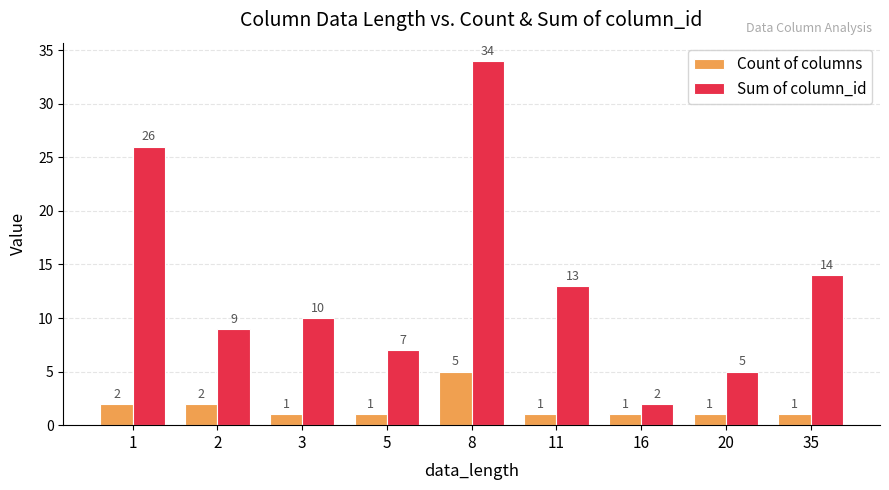

Which series has the largest total across all categories?

Sum of column_id